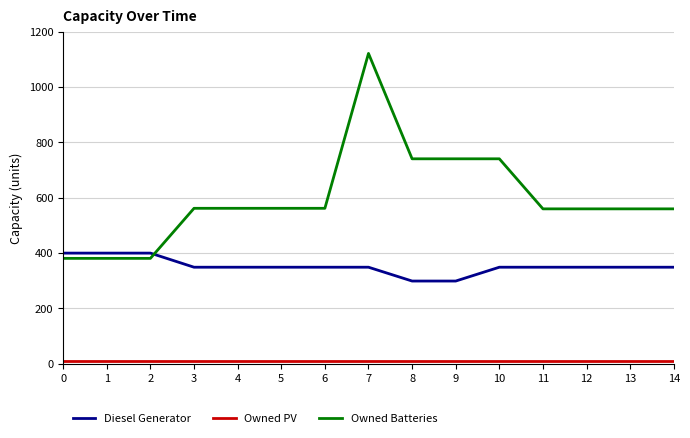

Is it true that Diesel Generator equals 607 at 11?

False